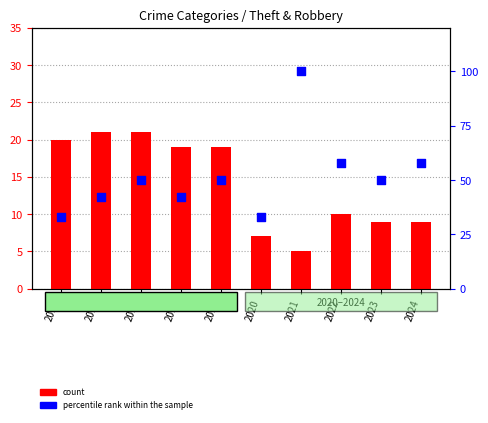

Which series has the largest total across all categories?

percentile rank within the sample